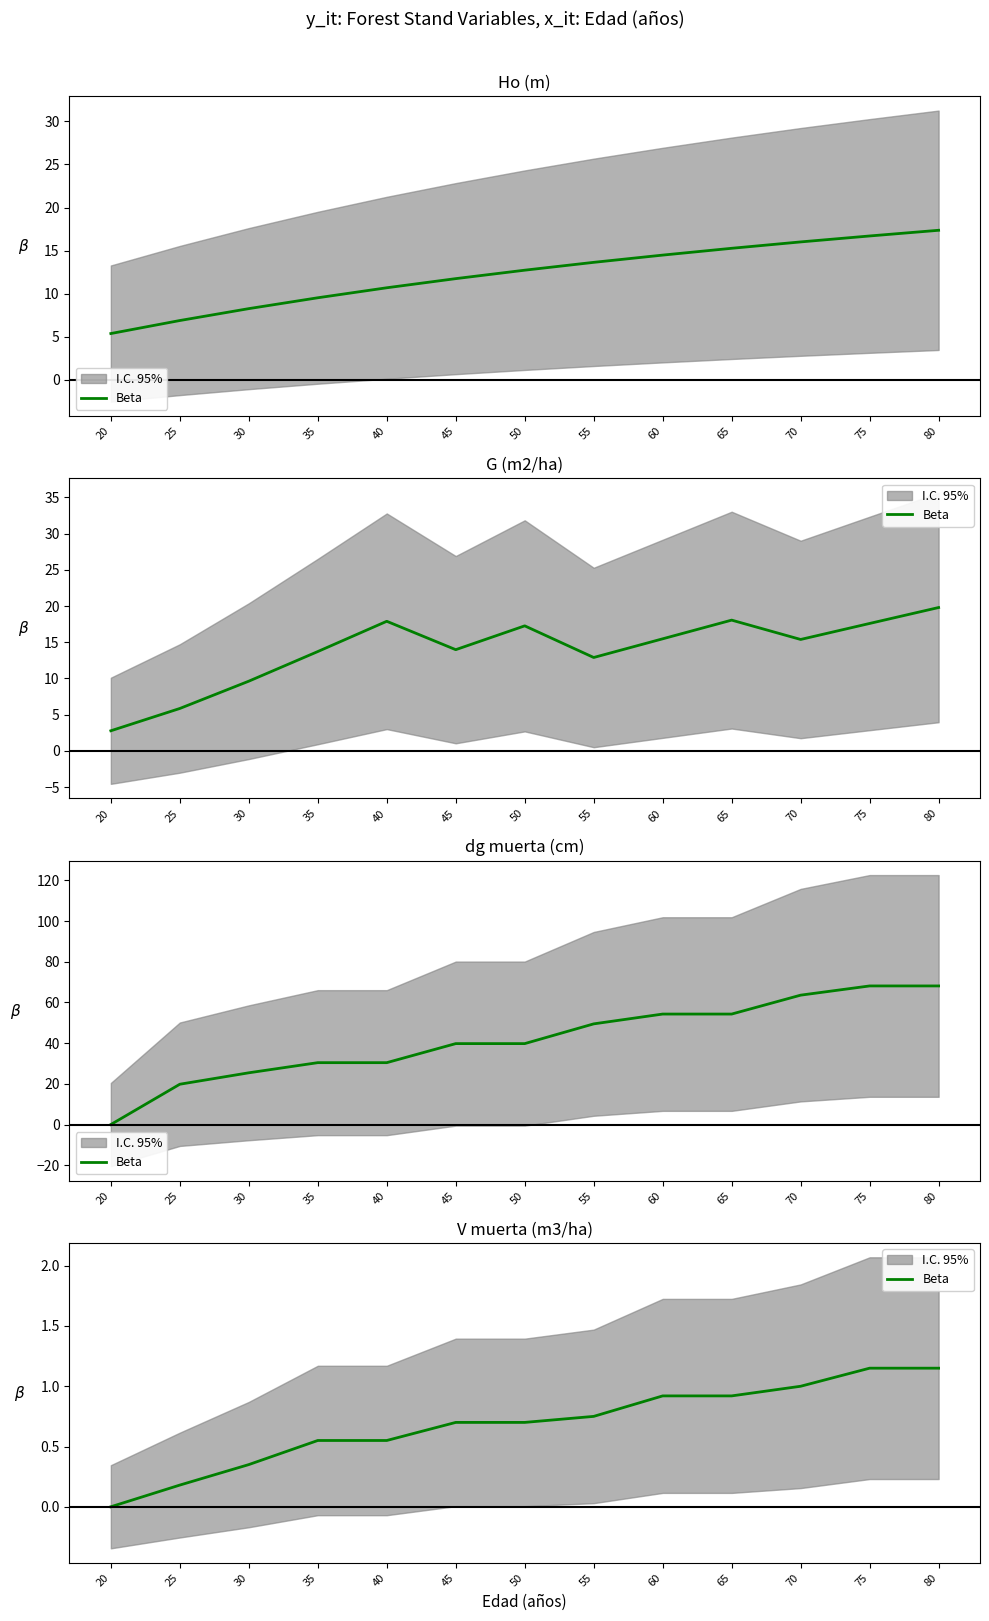

The value at 20 is -0.4. True or false?

False